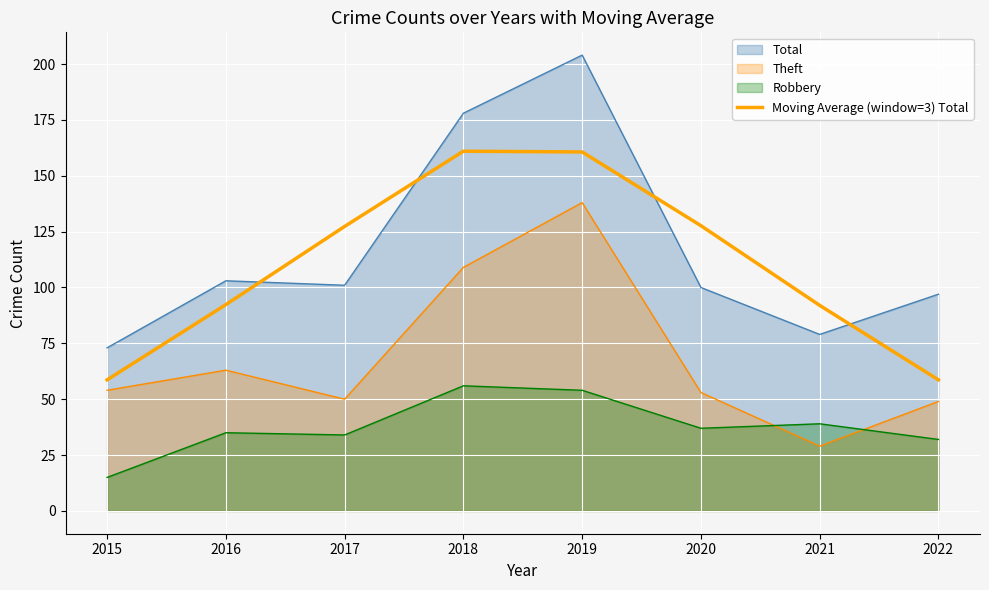

Does the chart display data point markers on the line(s)?

No